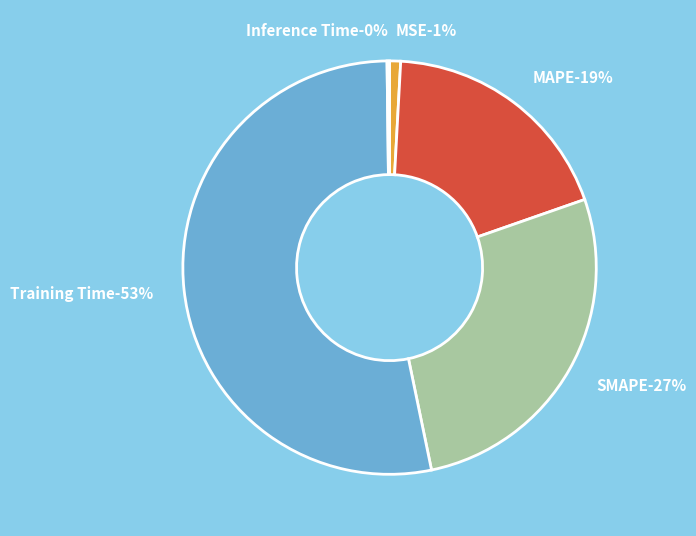

To the nearest percent, what percentage of the pie is SMAPE?

27%